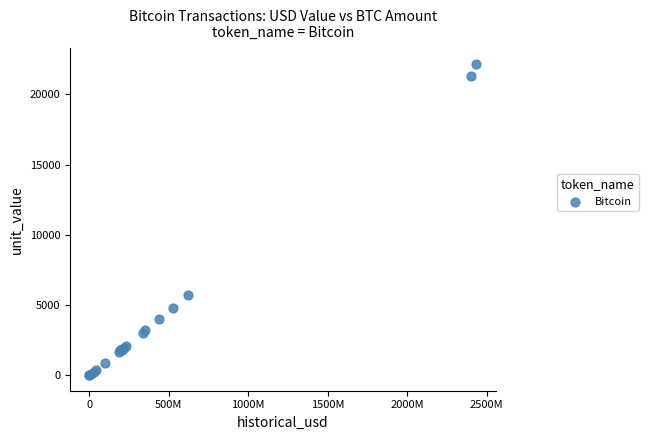

What Y value in the scatter plot is closest to 11084?

5735.8